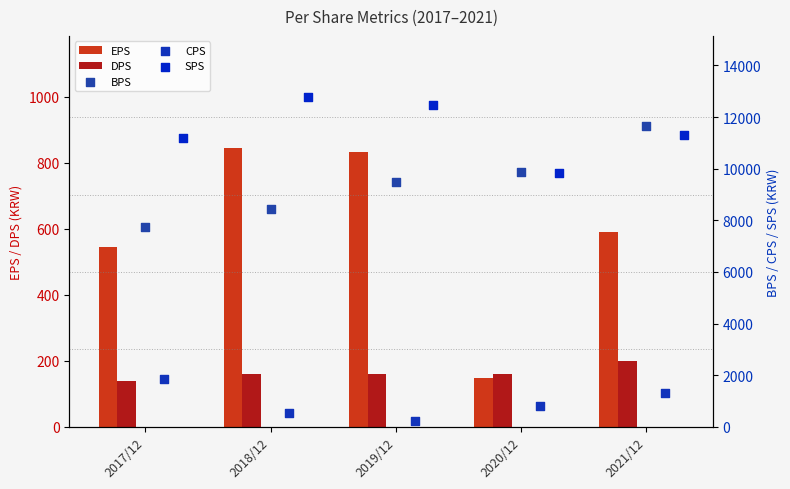

Which series has the widest spread of Y values?

BPS